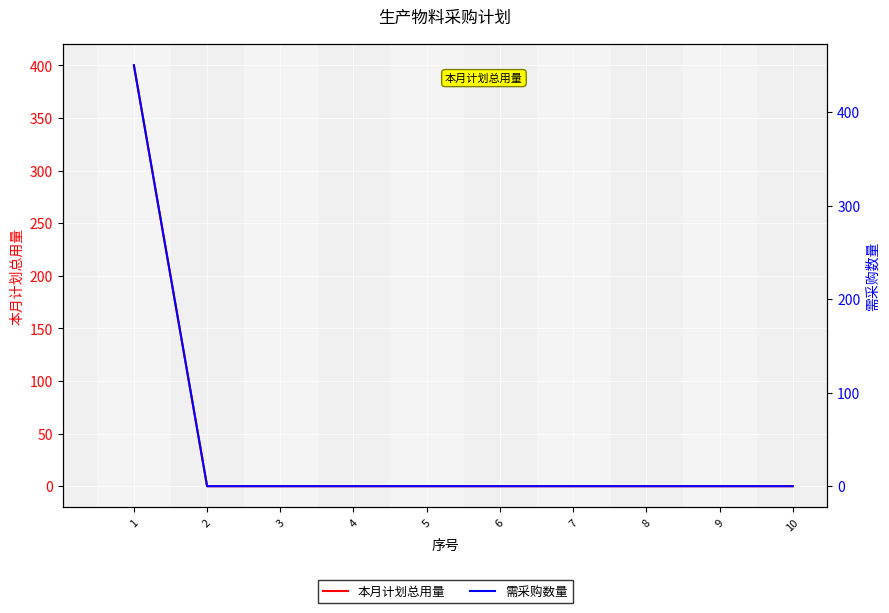

Rank the series by their average value, from lowest to highest.

本月计划总用量, 需采购数量